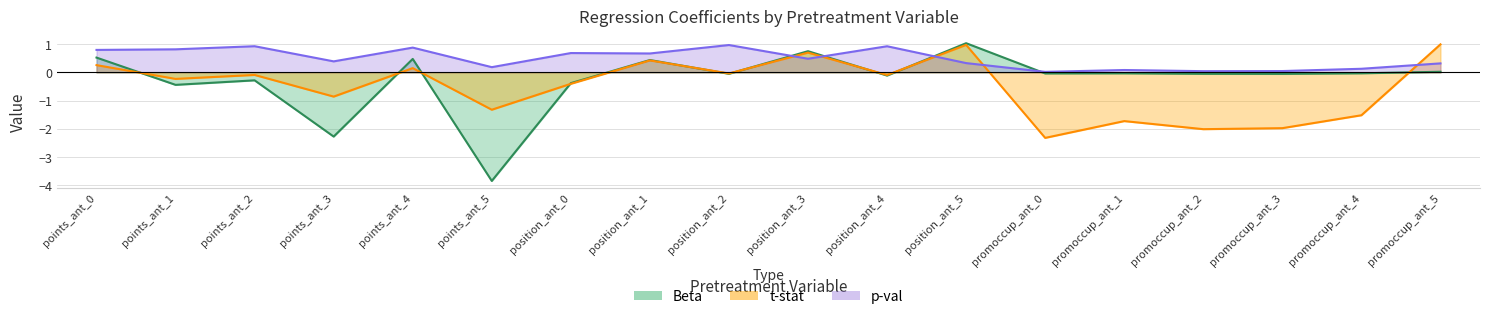

Is it true that Beta equals 0.8 at points_ant_4?

False